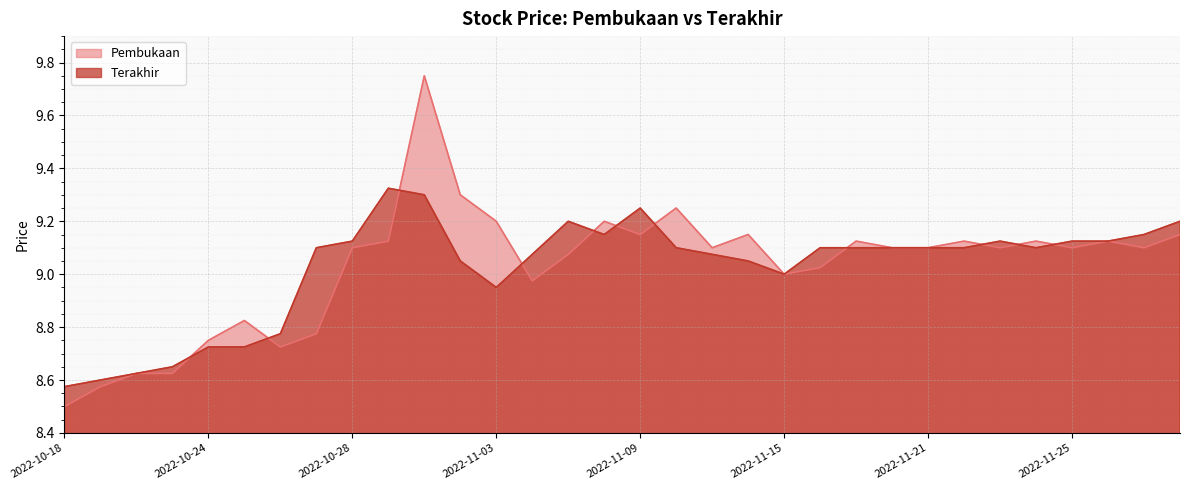

Which series changed the most between 2022-10-27 and 2022-11-11?

Pembukaan